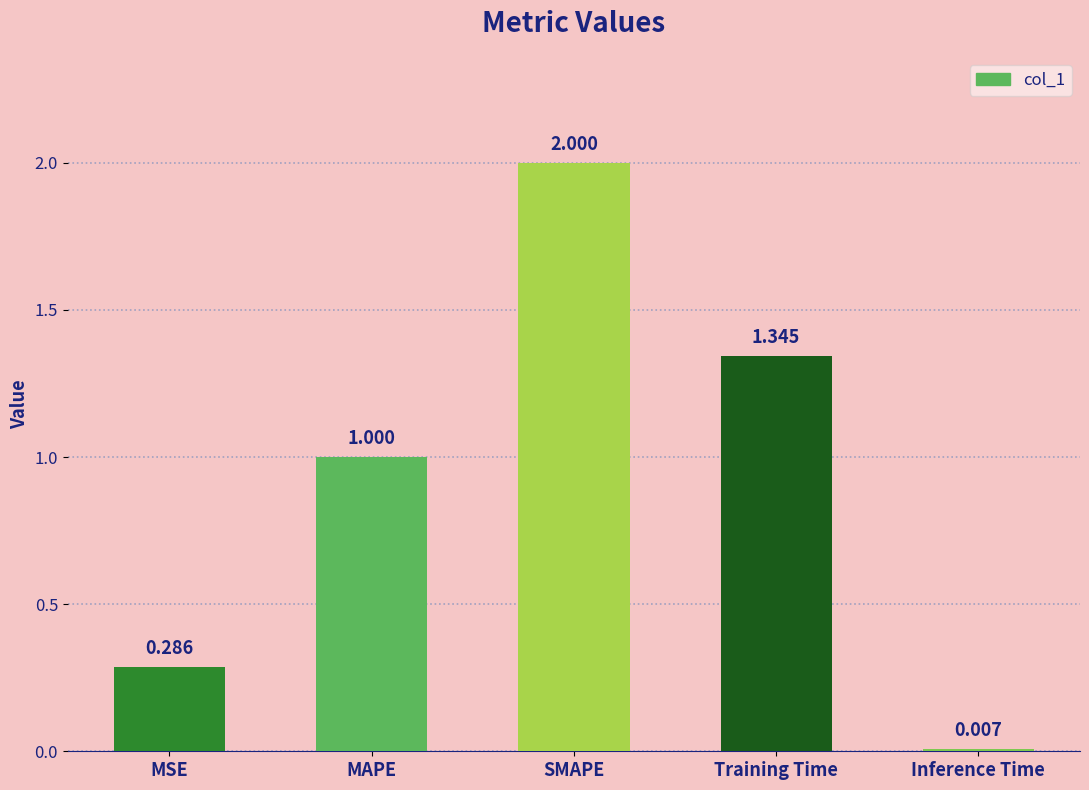

How many series are shown in this chart?

1